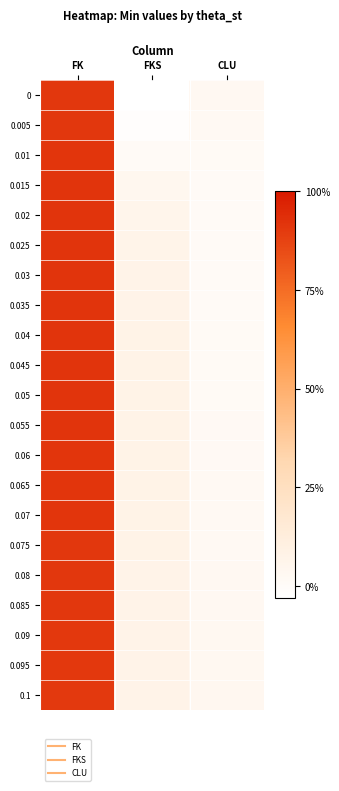

Reading right to left, list all the values displayed in this chart.

0: CLU=0.0	FKS=-0.0	FK=0.9
0.005: CLU=0.0	FKS=-0.0	FK=0.9
0.01: CLU=0.0	FKS=0.0	FK=0.9
0.015: CLU=0.0	FKS=0.0	FK=0.9
0.02: CLU=0.0	FKS=0.1	FK=0.9
0.025: CLU=0.0	FKS=0.1	FK=0.9
0.03: CLU=0.0	FKS=0.1	FK=0.9
0.035: CLU=0.0	FKS=0.1	FK=0.9
0.04: CLU=0.0	FKS=0.1	FK=0.9
0.045: CLU=0.0	FKS=0.1	FK=0.9
0.05: CLU=0.0	FKS=0.1	FK=0.9
0.055: CLU=0.0	FKS=0.1	FK=0.9
0.06: CLU=0.0	FKS=0.1	FK=0.9
0.065: CLU=0.0	FKS=0.1	FK=0.9
0.07: CLU=0.0	FKS=0.1	FK=0.9
0.075: CLU=0.0	FKS=0.1	FK=0.9
0.08: CLU=0.0	FKS=0.1	FK=0.9
0.085: CLU=0.0	FKS=0.1	FK=0.9
0.09: CLU=0.0	FKS=0.1	FK=0.9
0.095: CLU=0.0	FKS=0.1	FK=0.9
0.1: CLU=0.0	FKS=0.1	FK=0.9